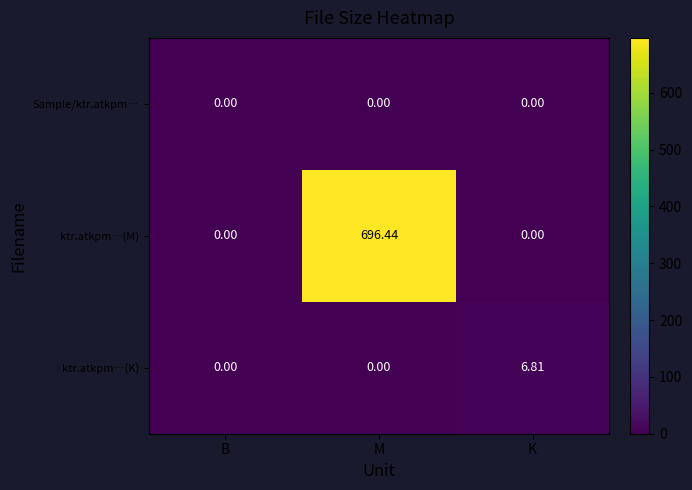

Which series changed the most between B and K?

ktr.atkpm…(K)